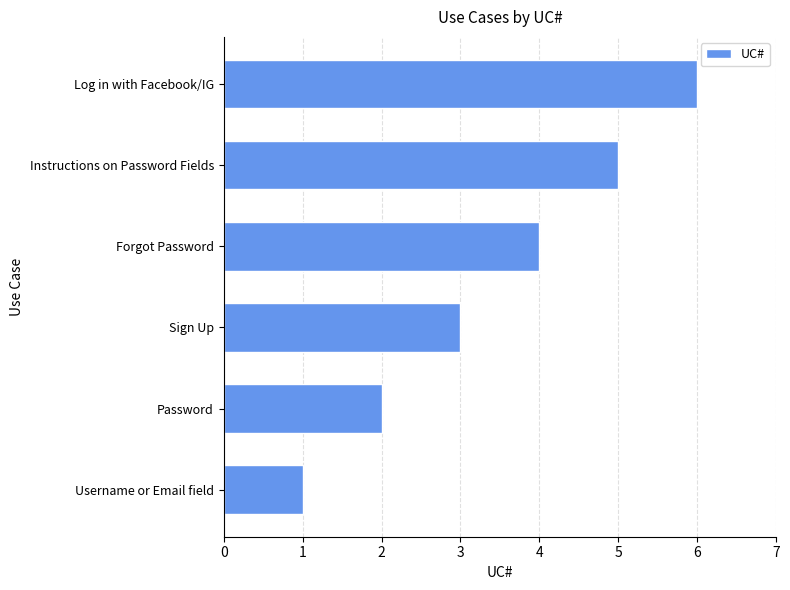

Is it true that the value at Forgot Password is 4?

True